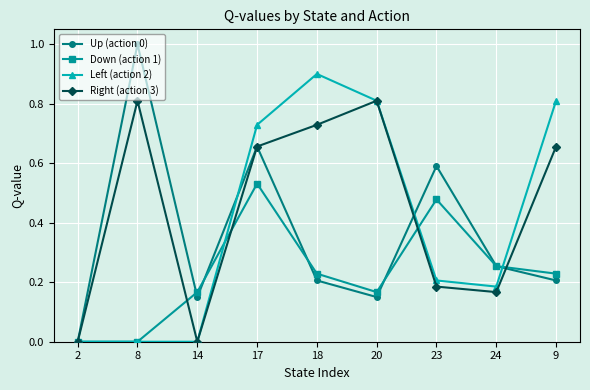

Is this an area chart (filled region under the line)?

No